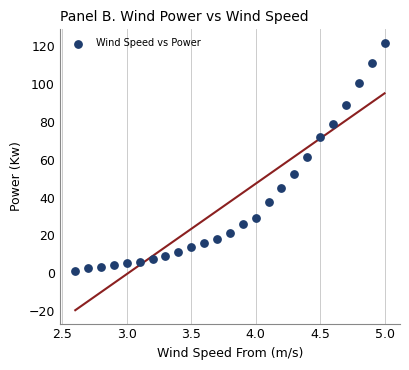

What is the range of X values (max minus min)?

2.4